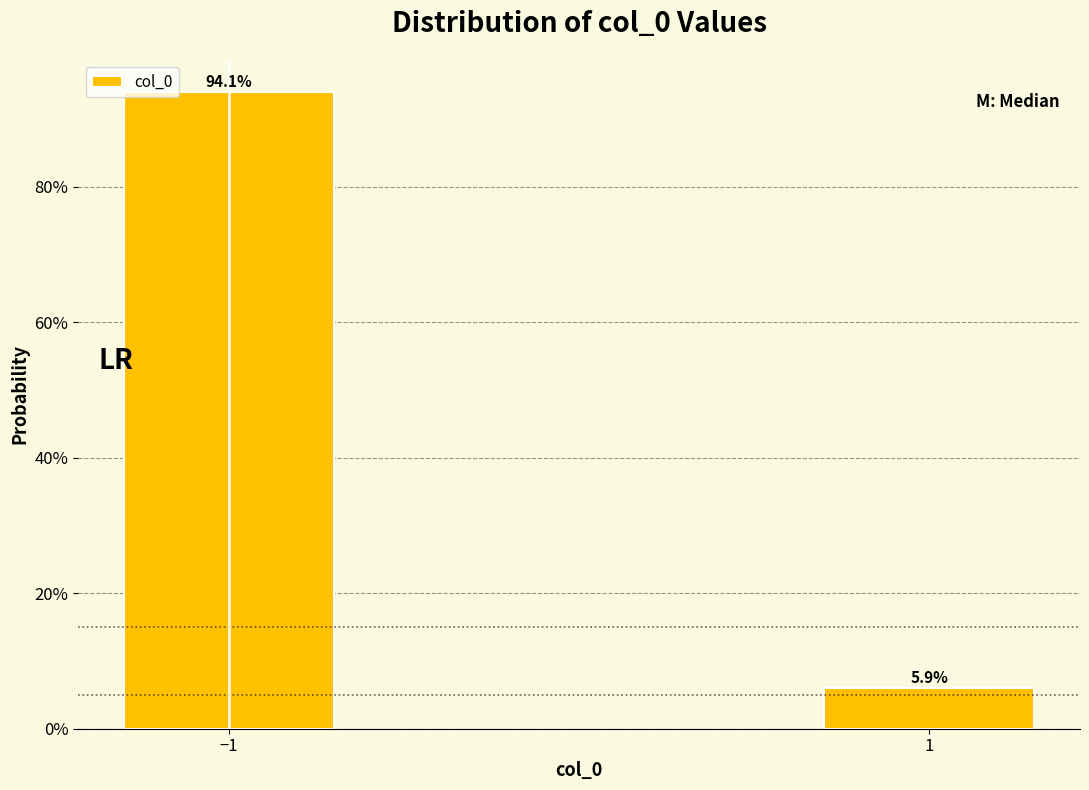

Reading left to right, transcribe all the data shown in this chart.

94.1	5.9